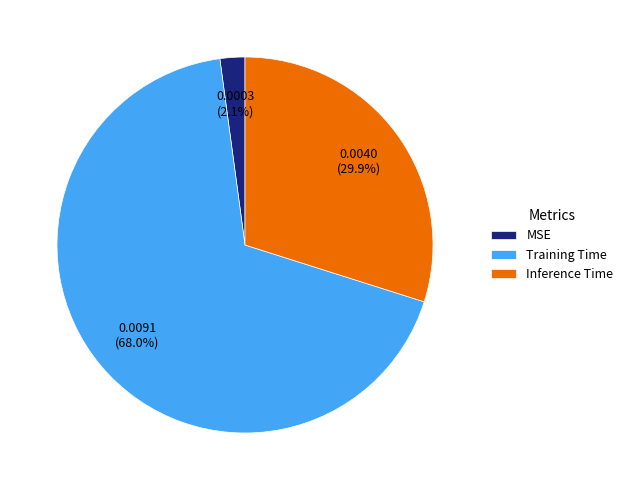

How many slices are in this pie chart?

3